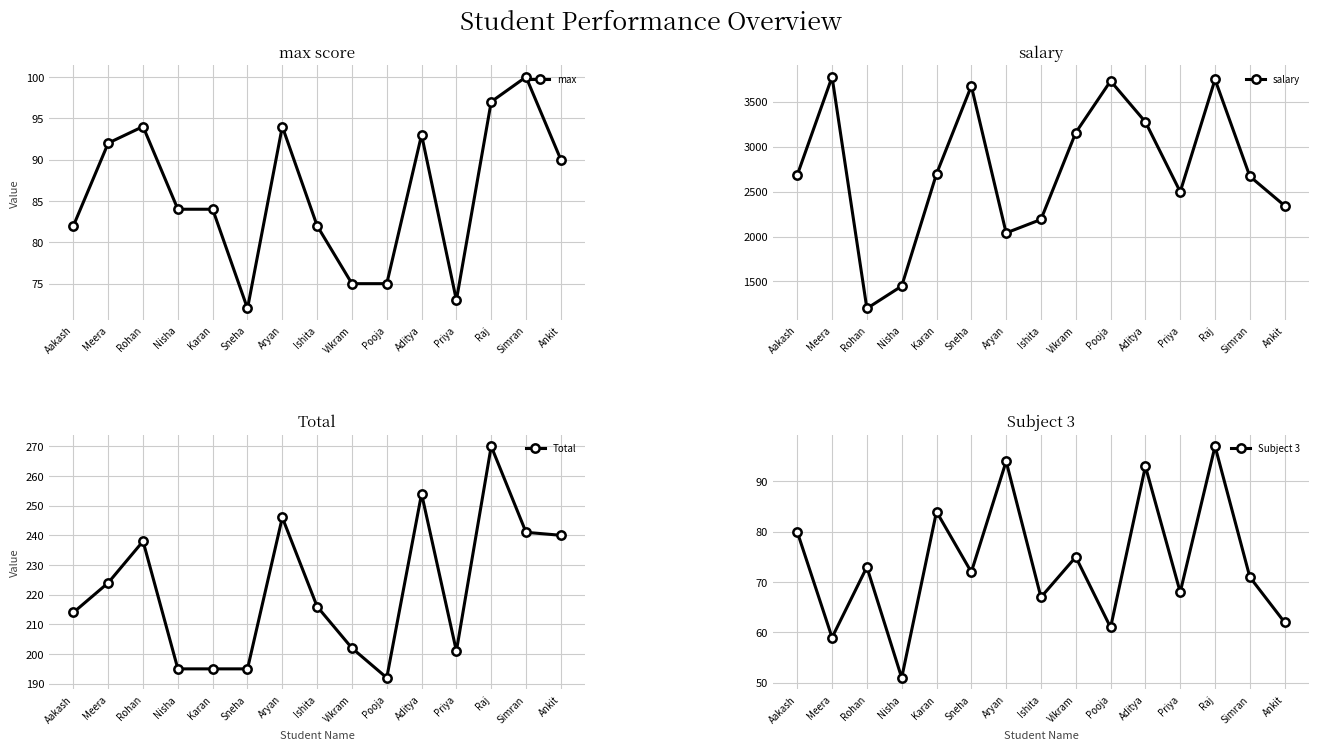

What is the smallest value displayed?

51